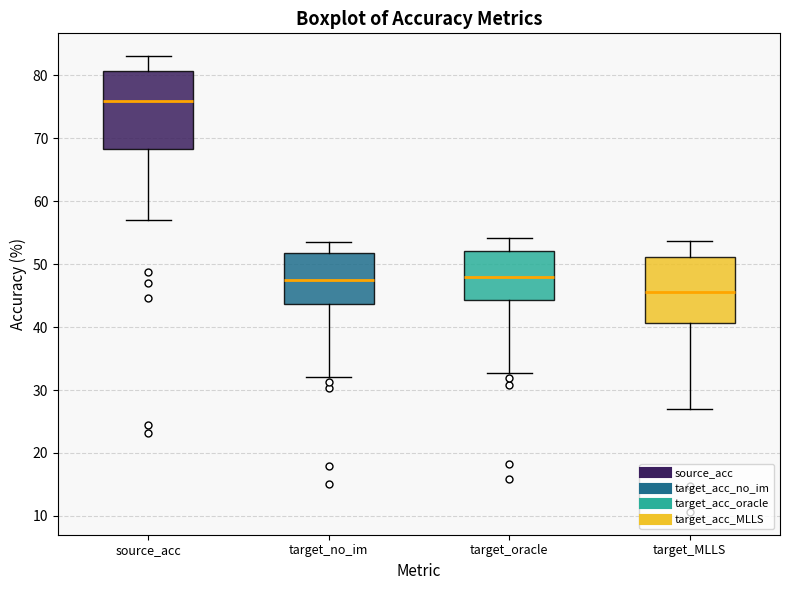

Reading left to right, read every box against the y-axis: the position of its median line, the range the box covers, and the ends of its whiskers. The values are not printed on the chart, so give them approximately, as read against the axis.

source_acc: median 76, box 68 to 81, whiskers 57 to 83
target_no_im: median 47, box 44 to 52, whiskers 32 to 54
target_oracle: median 48, box 44 to 52, whiskers 33 to 54
target_MLLS: median 46, box 41 to 51, whiskers 27 to 54